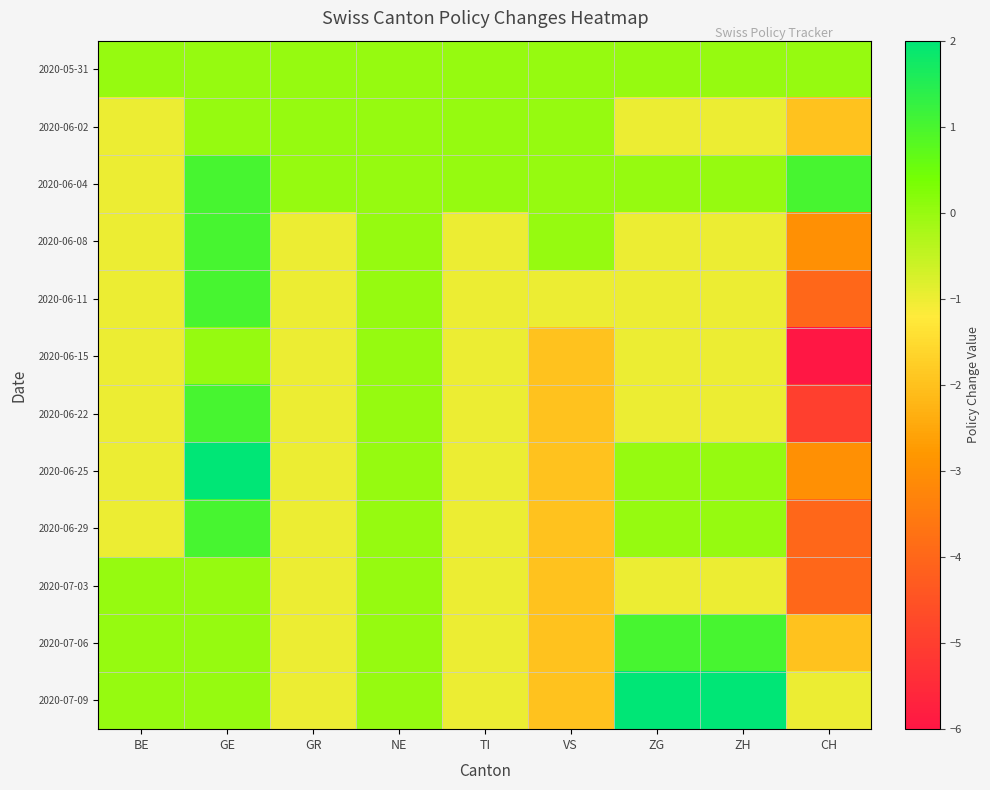

List the series in order of their peak value, highest first.

2020-06-25, 2020-07-09, 2020-06-04, 2020-06-08, 2020-06-11, 2020-06-22, 2020-06-29, 2020-07-06, 2020-05-31, 2020-06-02, 2020-06-15, 2020-07-03